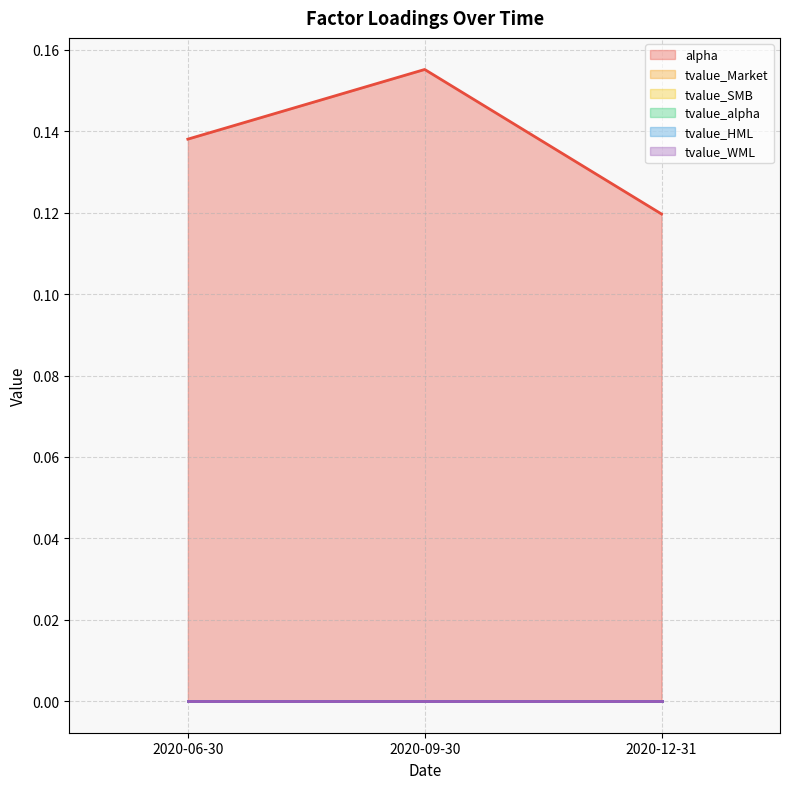

Between 2020-06-30 and 2020-09-30, which series saw the biggest shift?

alpha